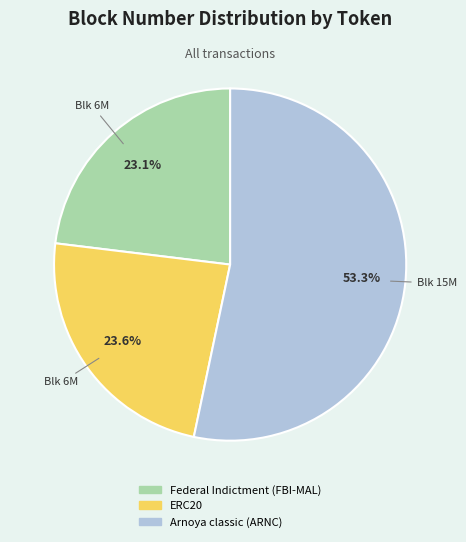

Which has a higher value, ERC20 or Federal Indictment (FBI-MAL)?

ERC20